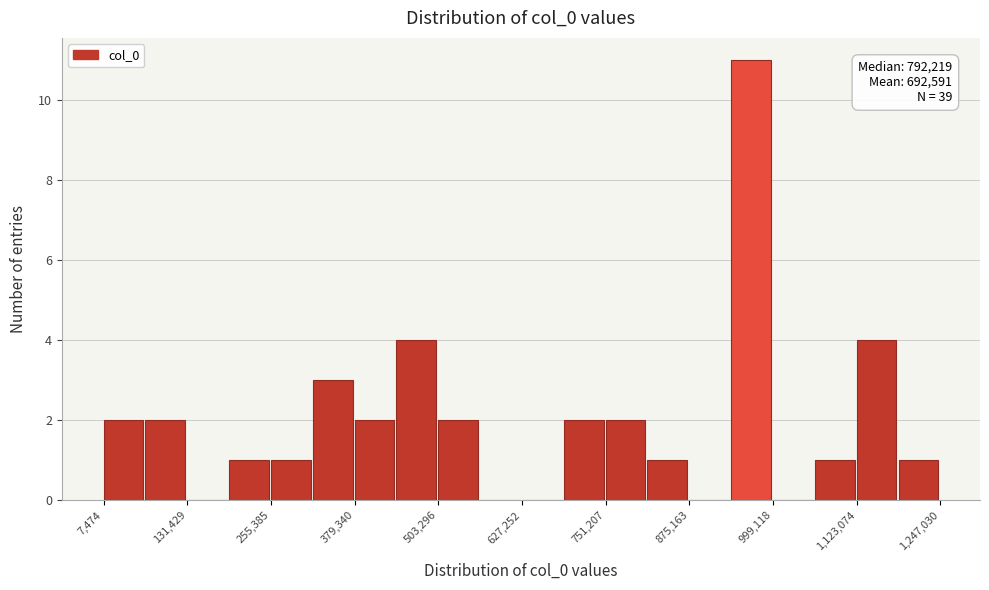

Around what value on the x-axis is the tallest bar? Give the approximate position of its centre, as read against the axis.

960000